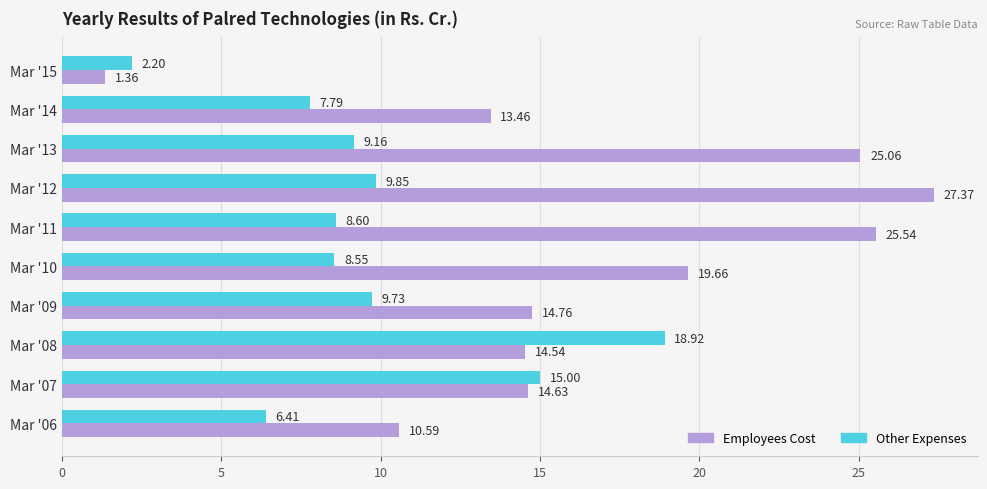

At how many categories does at least one series exceed 22?

3